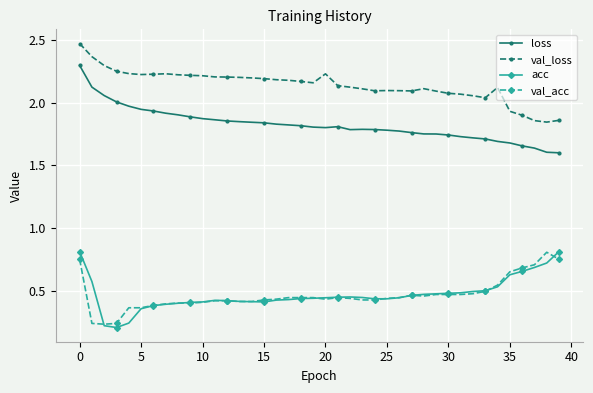

True or false: val_loss has more than 2 interior local peaks.

True